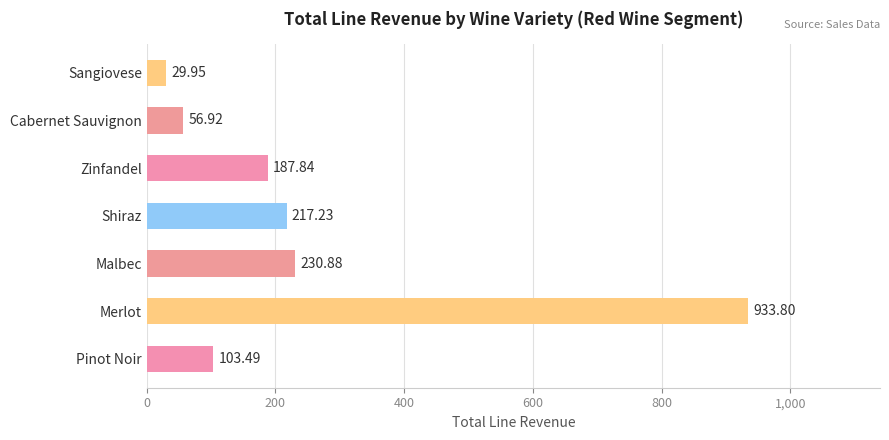

What is the ratio of the value at Pinot Noir to the value at Sangiovese?

3.5